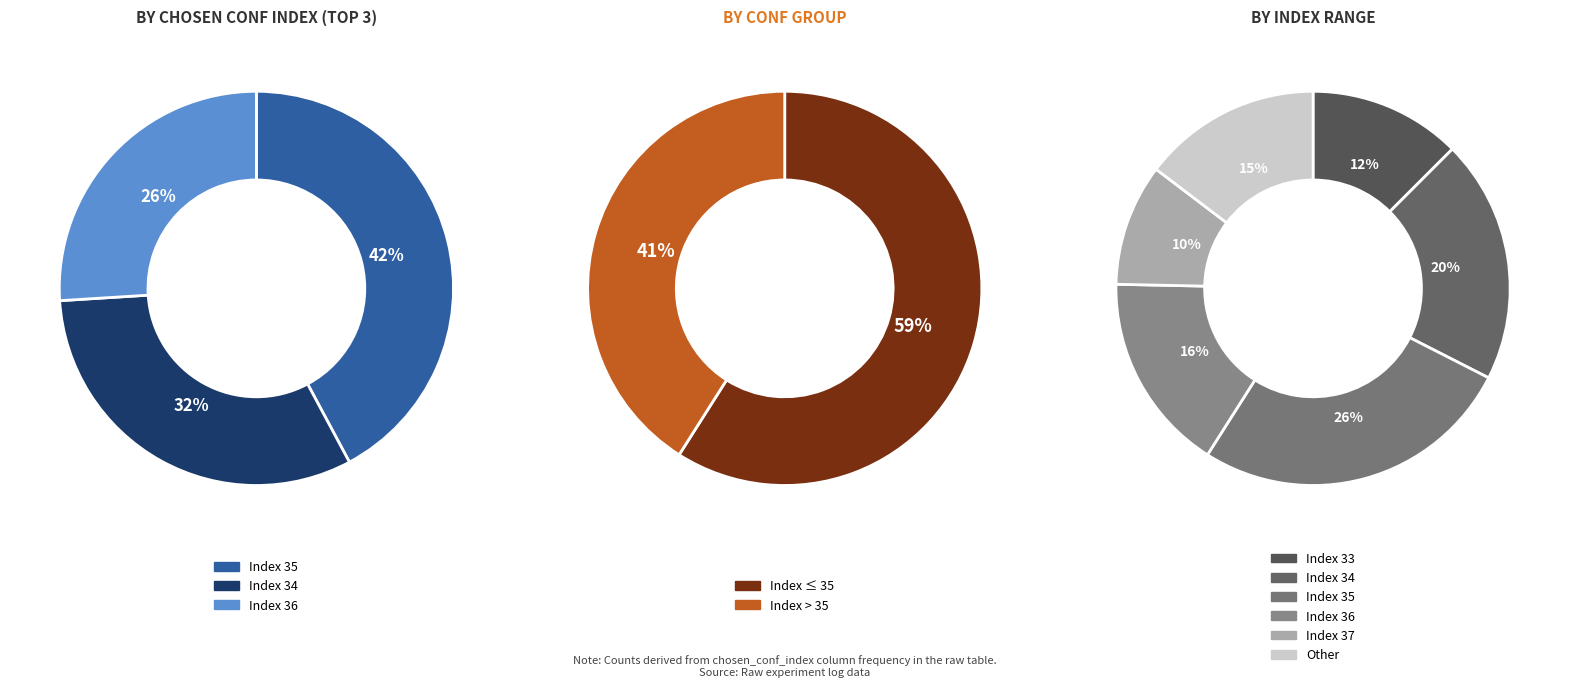

The conf_index_35 slice represents 26% of the pie. True or false?

True